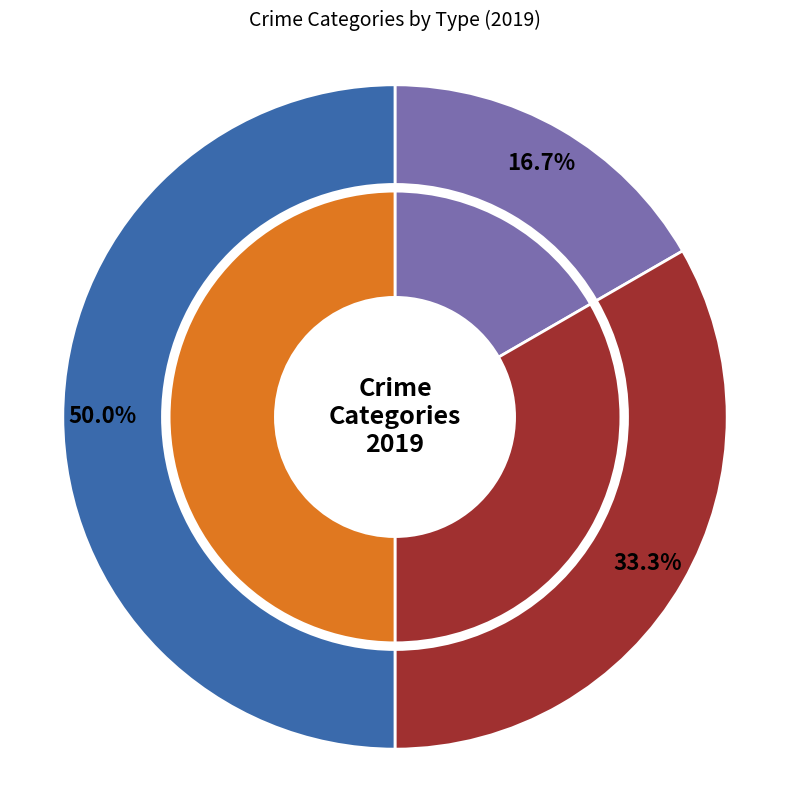

Count the number of slices in the pie.

3